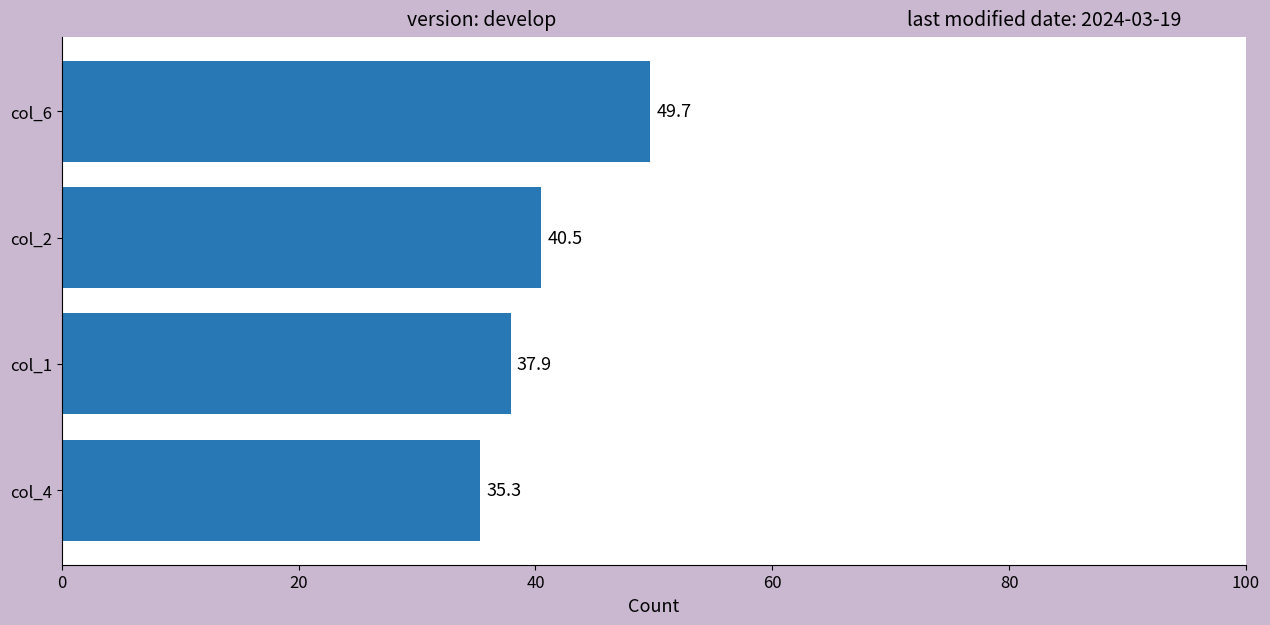

Which has a higher value, col_1 or col_4?

col_1